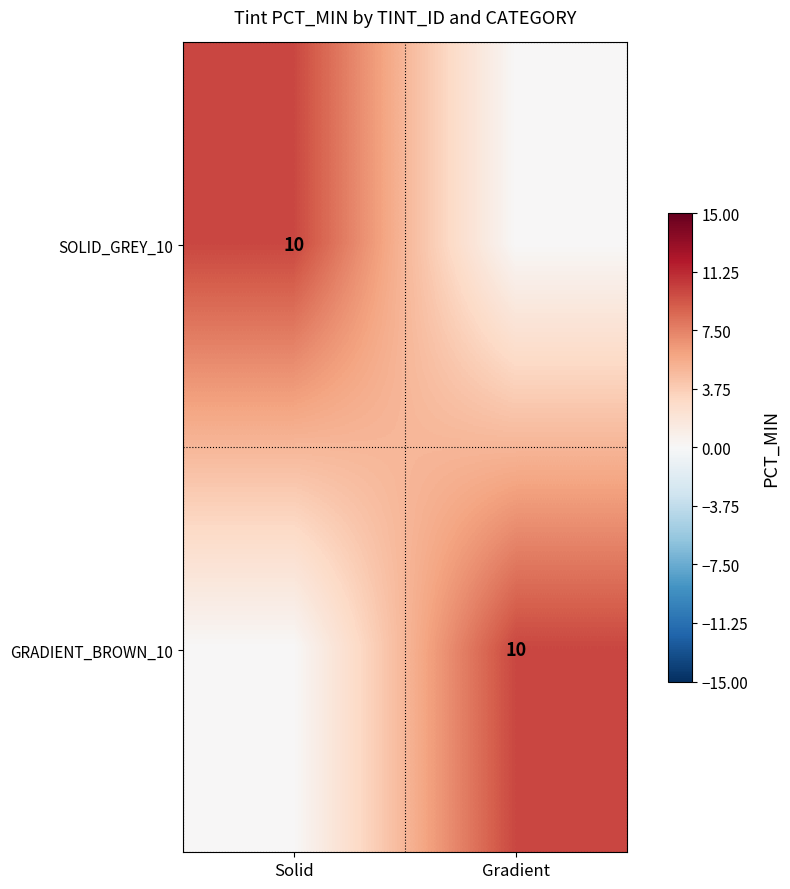

Is it true that GRADIENT_BROWN_10 equals 14 at Gradient?

False